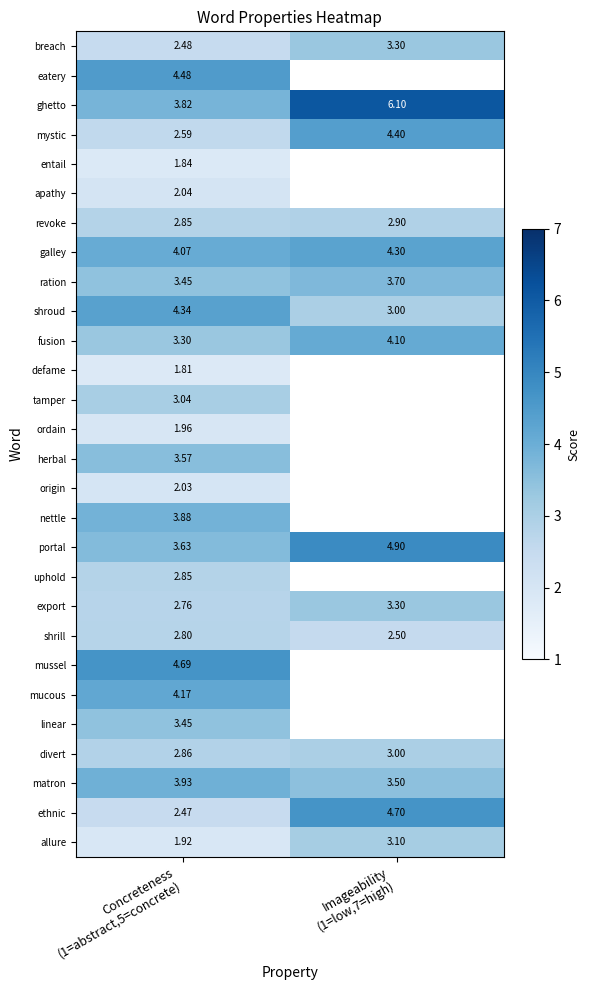

Count the matron values in the range 3 to 4.

2